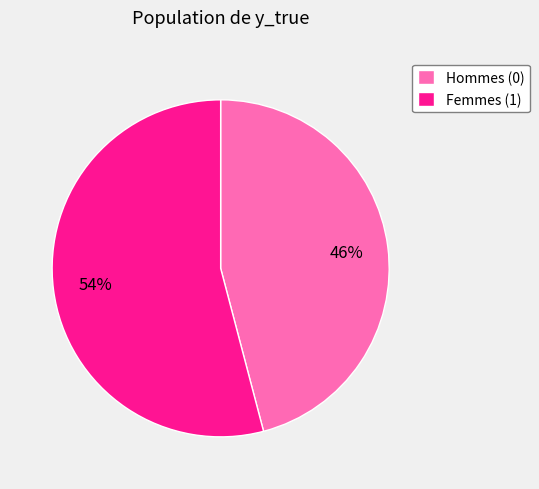

What percentage is the Hommes (0) slice, to the nearest percent?

46%